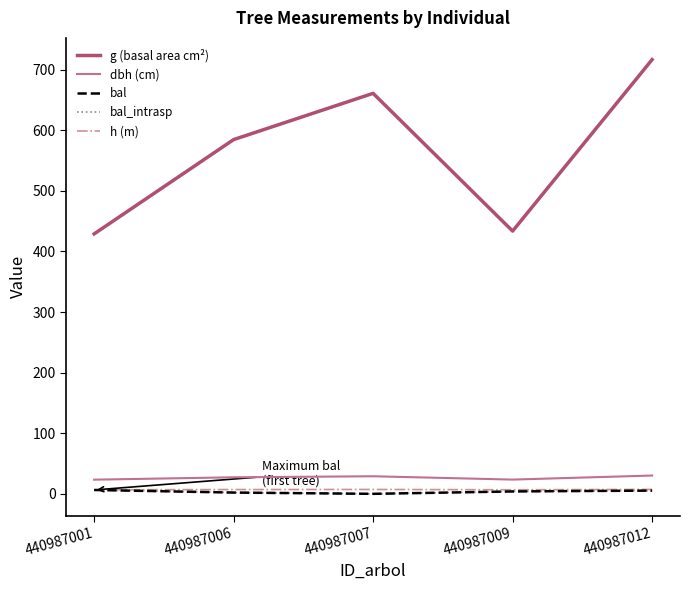

True or false: bal_intrasp and g (basal area cm²) cross at least once.

False